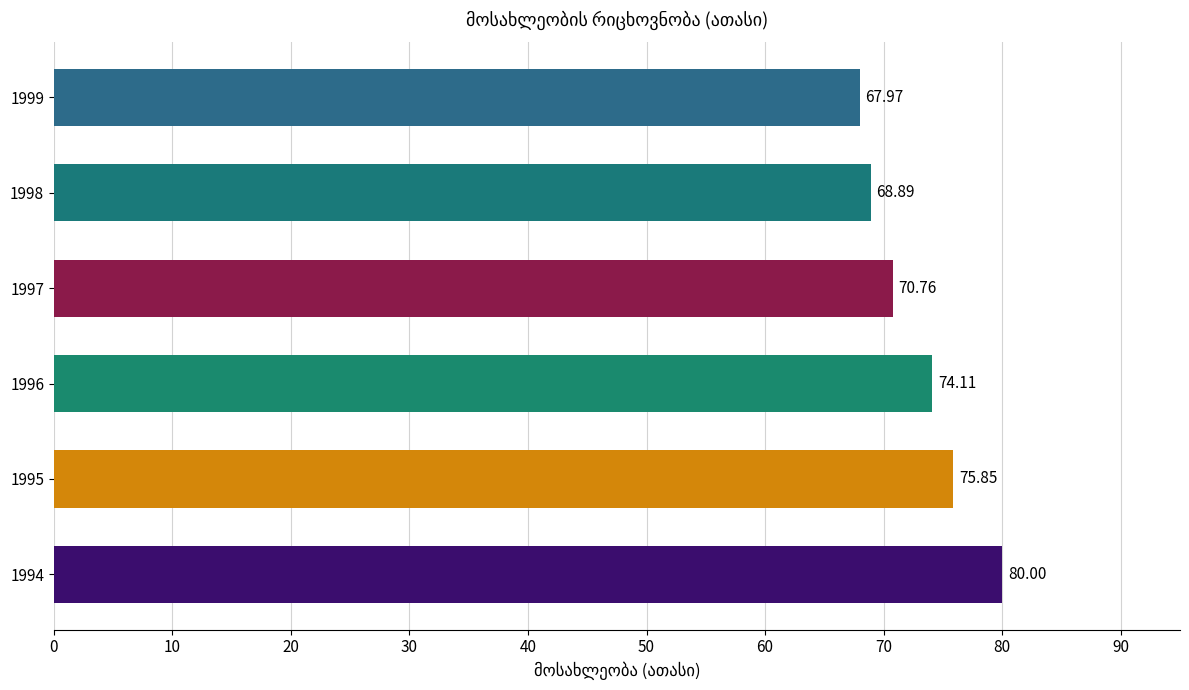

Rank the categories by value from highest to lowest.

1994, 1995, 1996, 1997, 1998, 1999